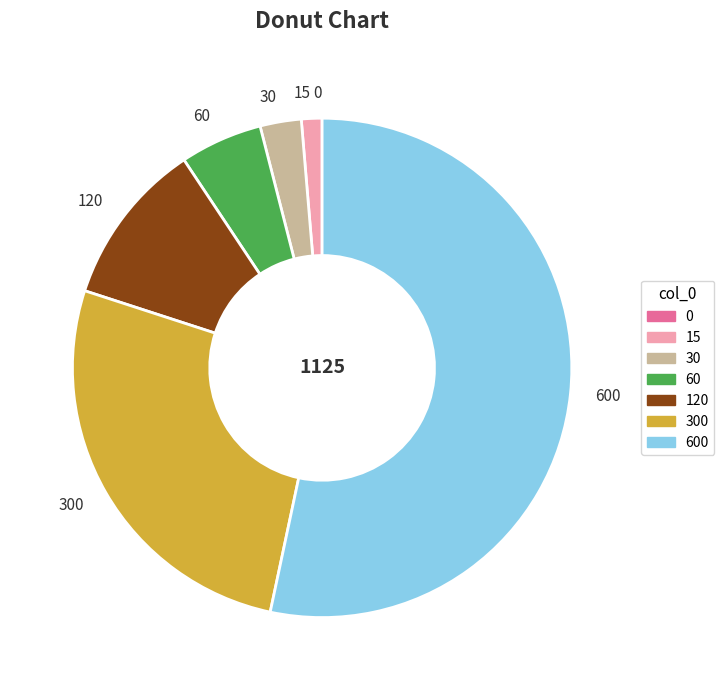

Is there any slice that represents more than half of the pie?

Yes